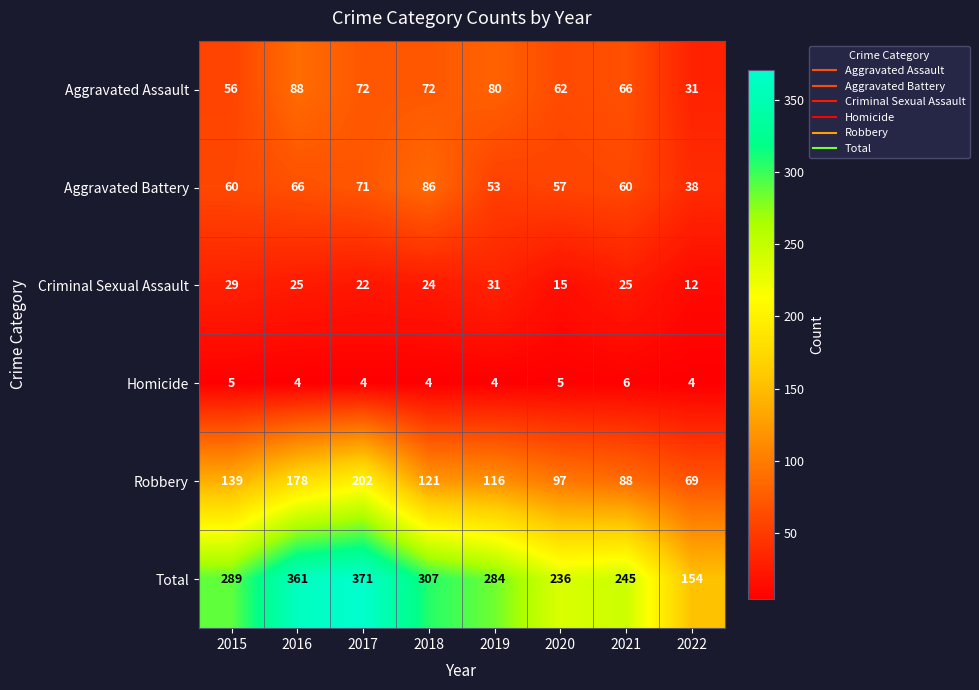

At which category does the chart reach its peak across all series?

2017